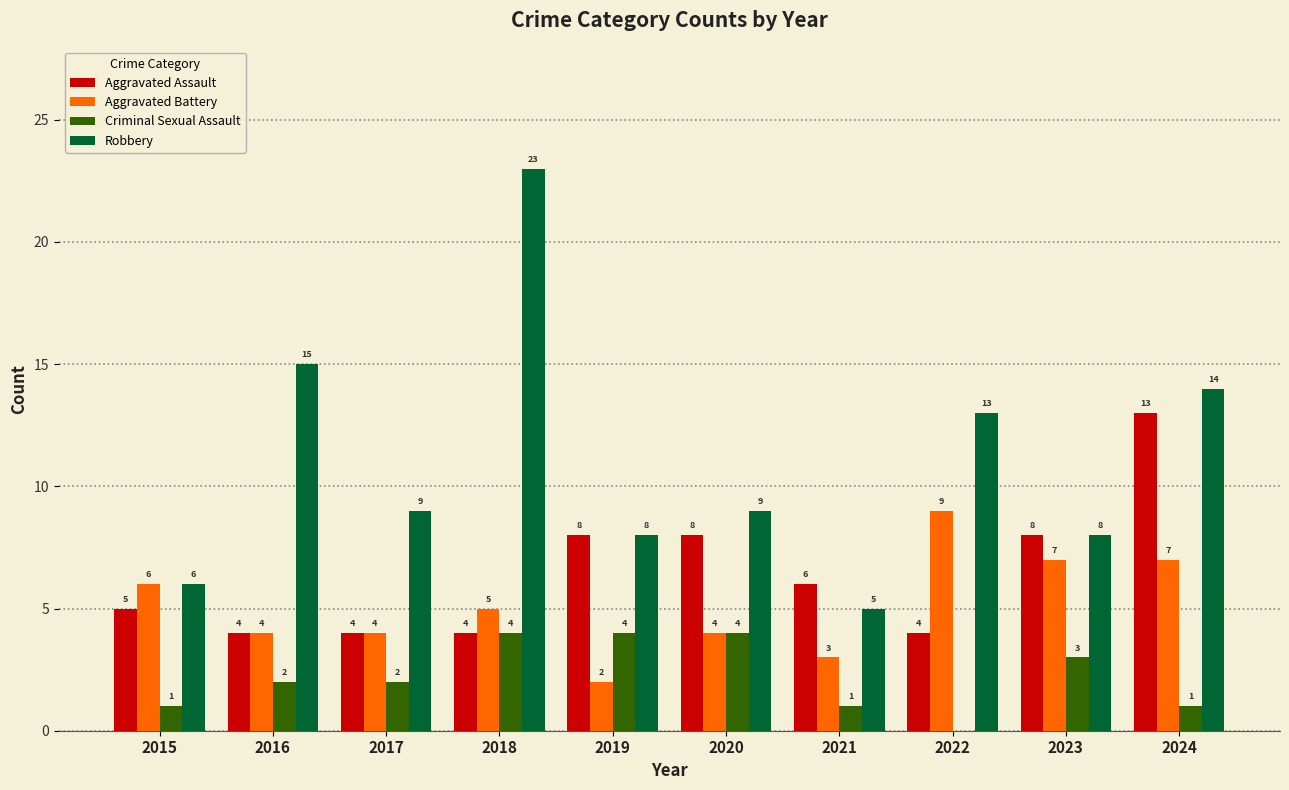

Reading left to right, list all the values displayed in this chart.

Aggravated Assault: 2015=5	2016=4	2017=4	2018=4	2019=8	2020=8	2021=6	2022=4	2023=8	2024=13
Aggravated Battery: 2015=6	2016=4	2017=4	2018=5	2019=2	2020=4	2021=3	2022=9	2023=7	2024=7
Criminal Sexual Assault: 2015=1	2016=2	2017=2	2018=4	2019=4	2020=4	2021=1	2022=0	2023=3	2024=1
Robbery: 2015=6	2016=15	2017=9	2018=23	2019=8	2020=9	2021=5	2022=13	2023=8	2024=14